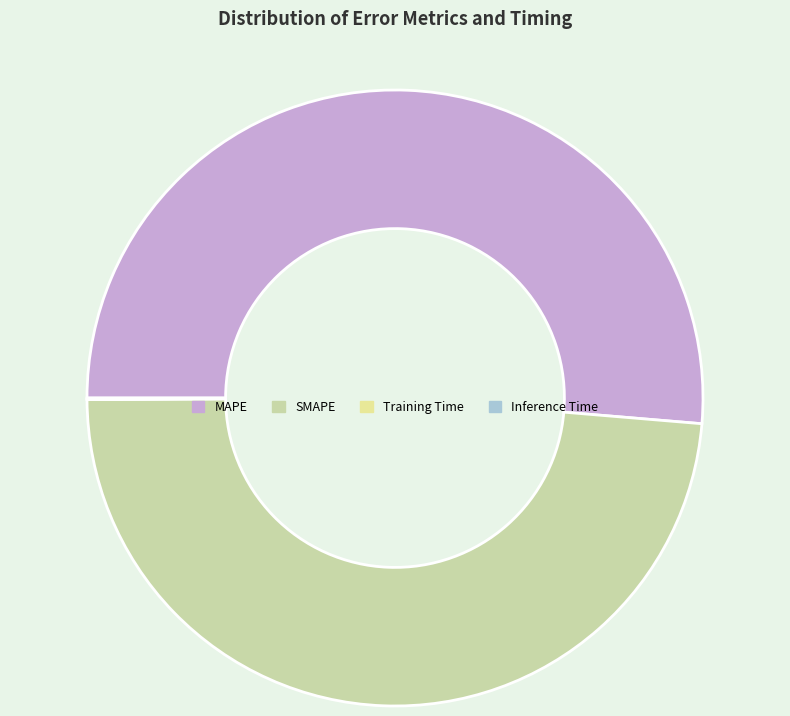

What is the change in value from MAPE to Inference Time?

-11.3